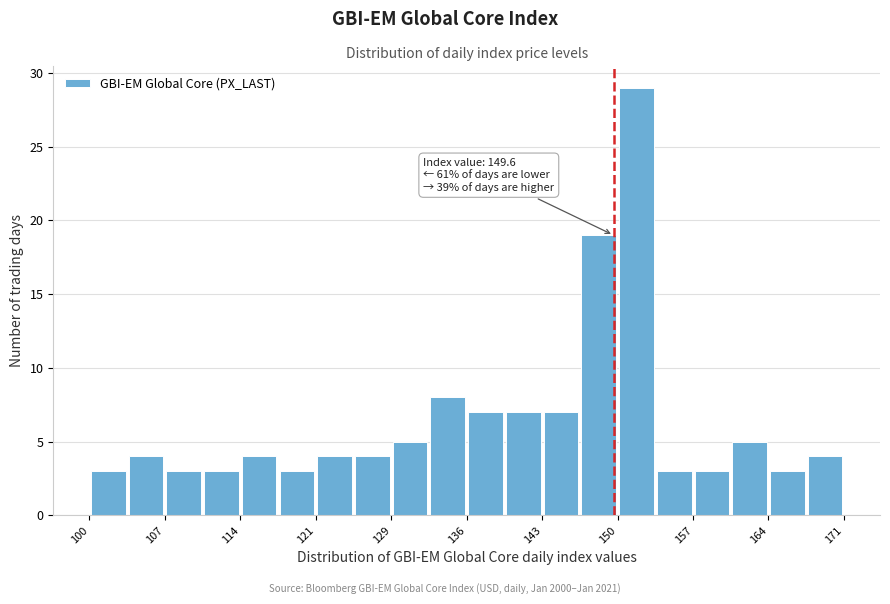

Read against the x-axis, roughly where is the centre of the tallest bar?

152